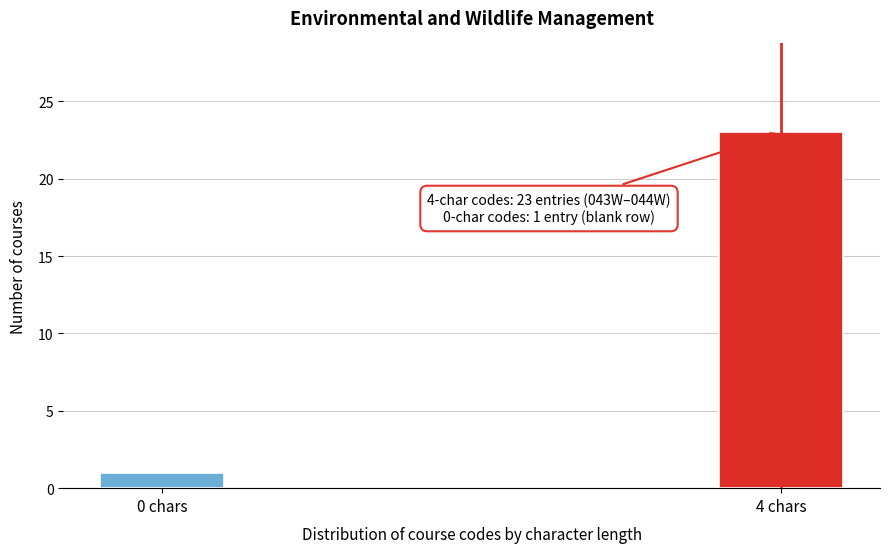

Reading left to right, what are all the values shown in this chart?

0 chars=1	4 chars=23